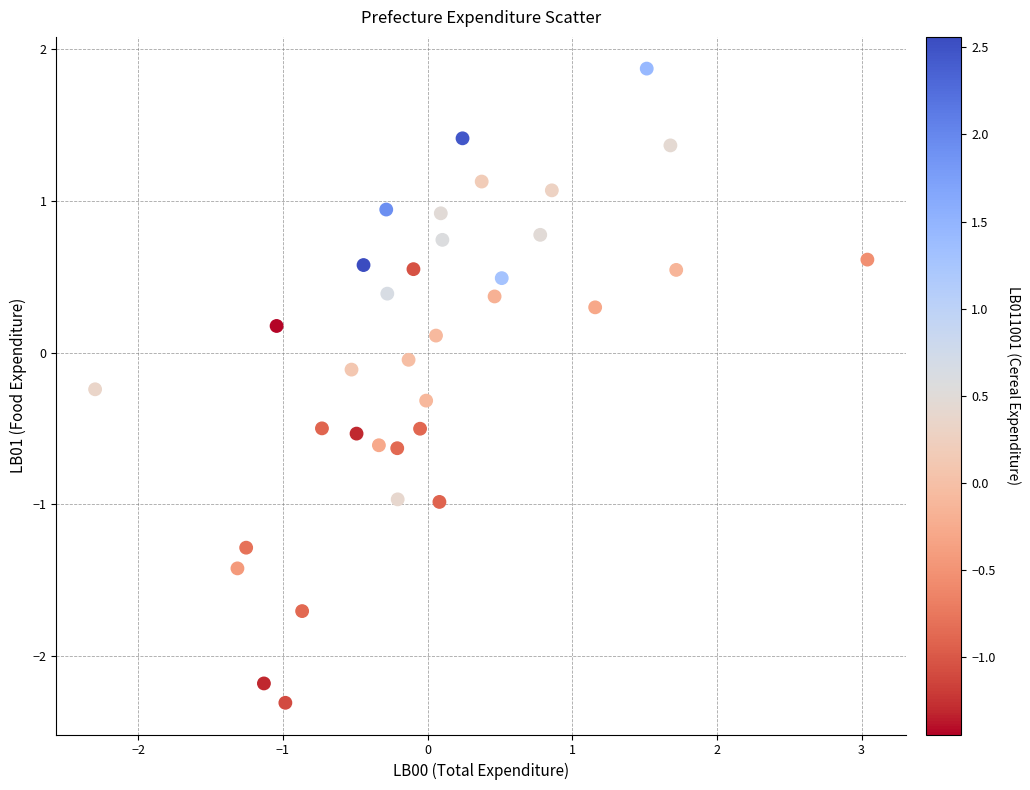

What is the range of X values (max minus min)?

5.3